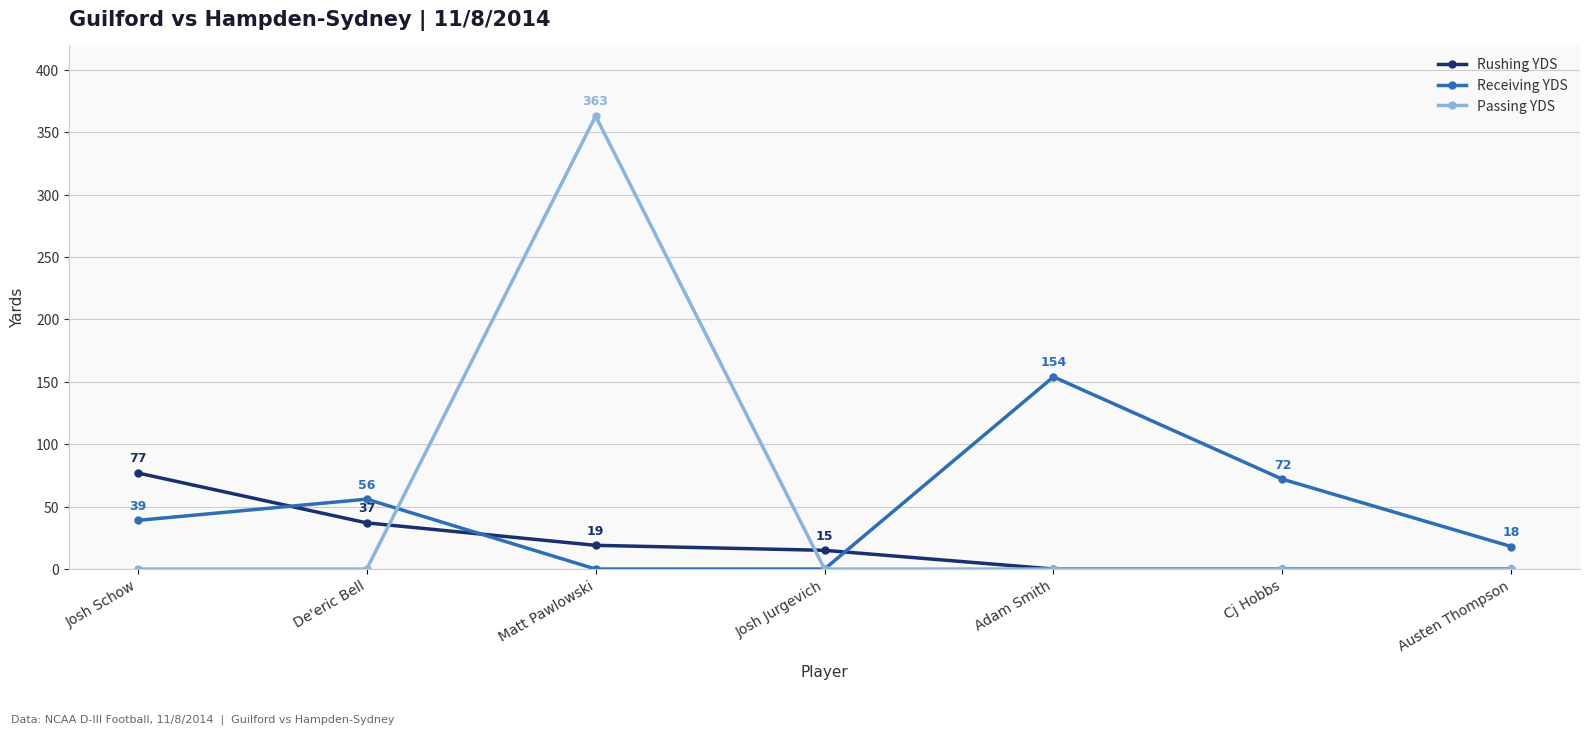

What are all the series names shown in the legend?

Rushing YDS, Receiving YDS, Passing YDS